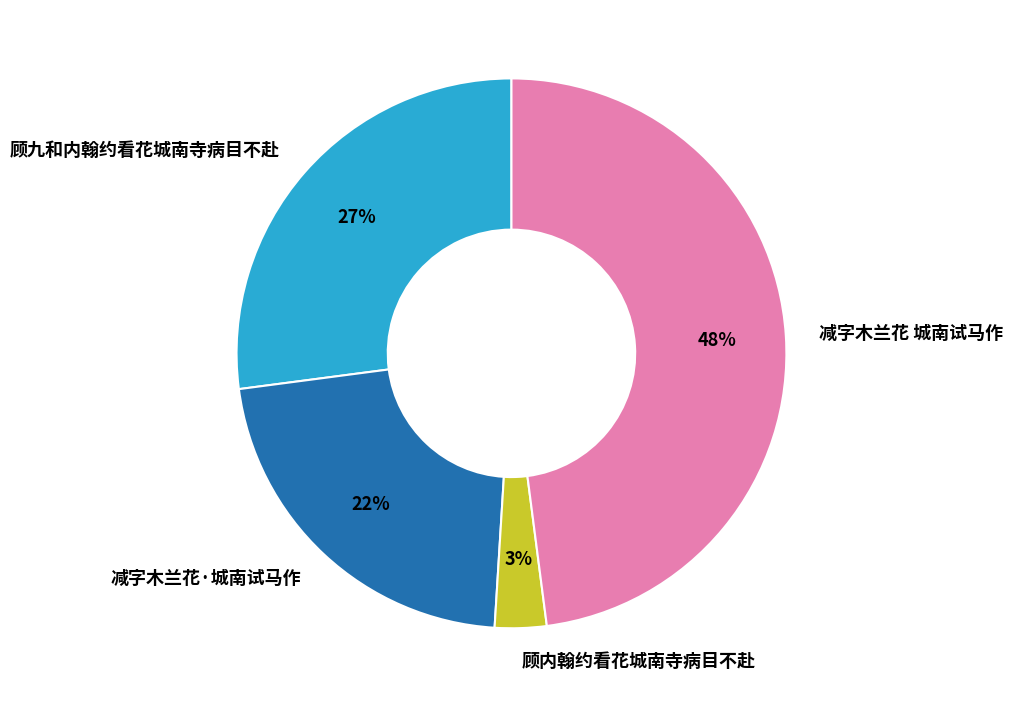

Between 减字木兰花·城南试马作 and 顾内翰约看花城南寺病目不赴, which is larger?

减字木兰花·城南试马作